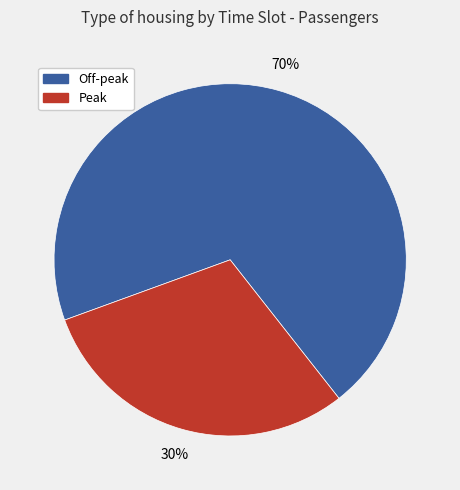

Count the number of slices in the pie.

2